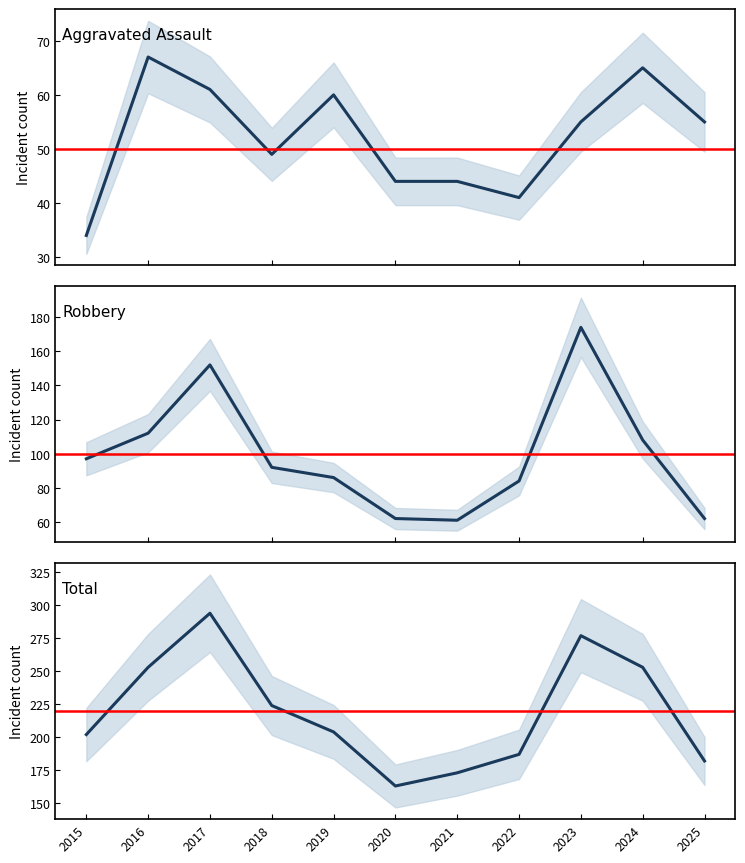

Which series has the largest total across all categories?

Total